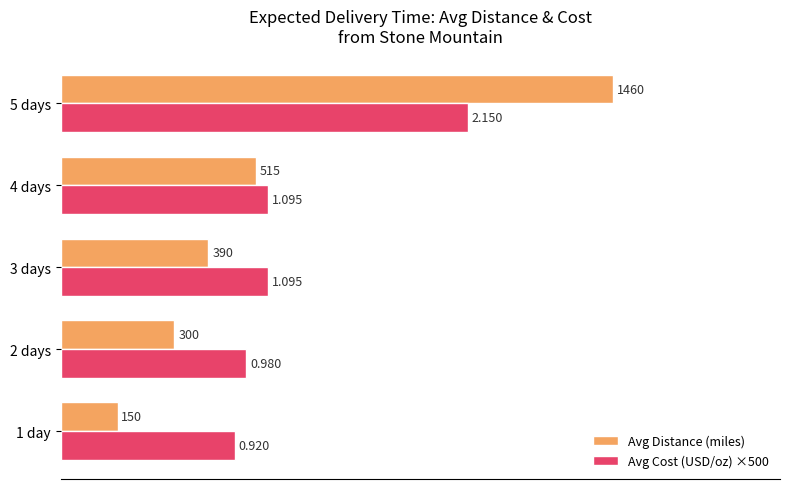

What is the difference between the second highest and second lowest values in the Avg Distance (miles) series?

215.0